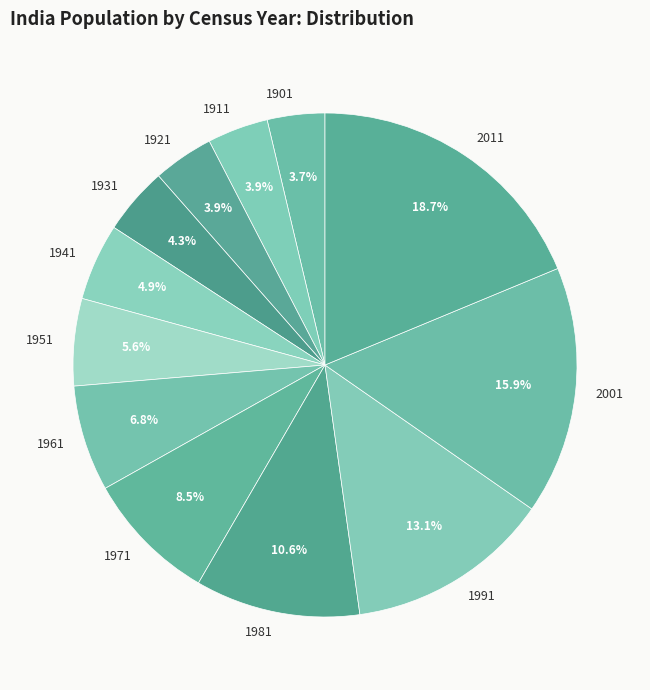

Approximately how many times larger is the value at 1901 compared to 1931?

0.9